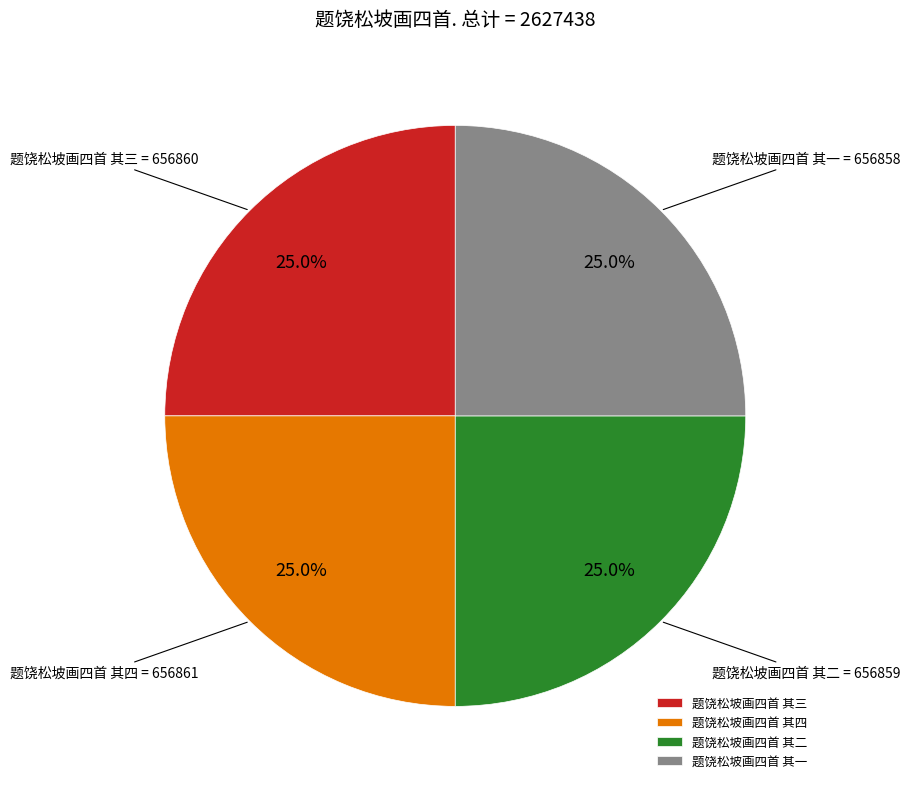

Is it true that 题饶松坡画四首 其一 is 25% of the pie?

True